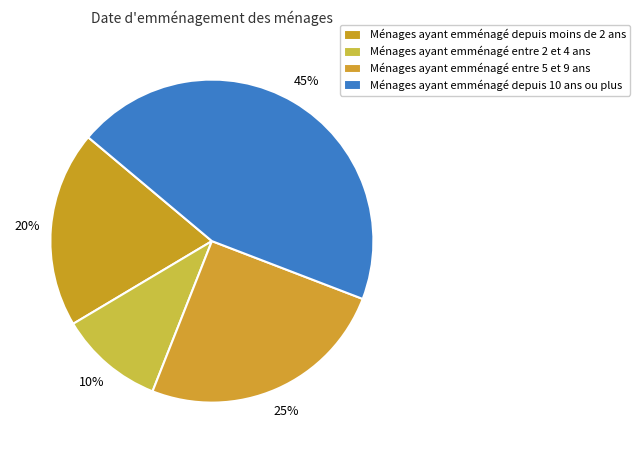

How many slices are in this pie chart?

4